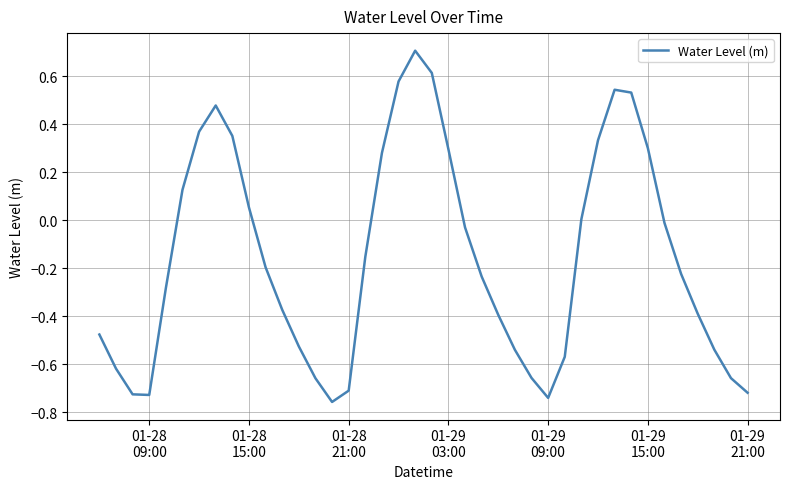

What is the difference between the maximum and minimum values?

1.5